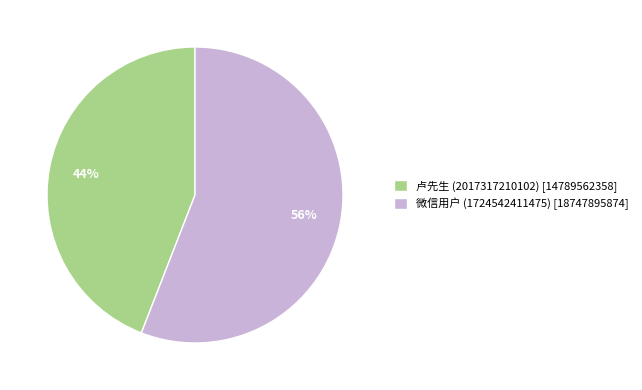

Count the number of slices in the pie.

2